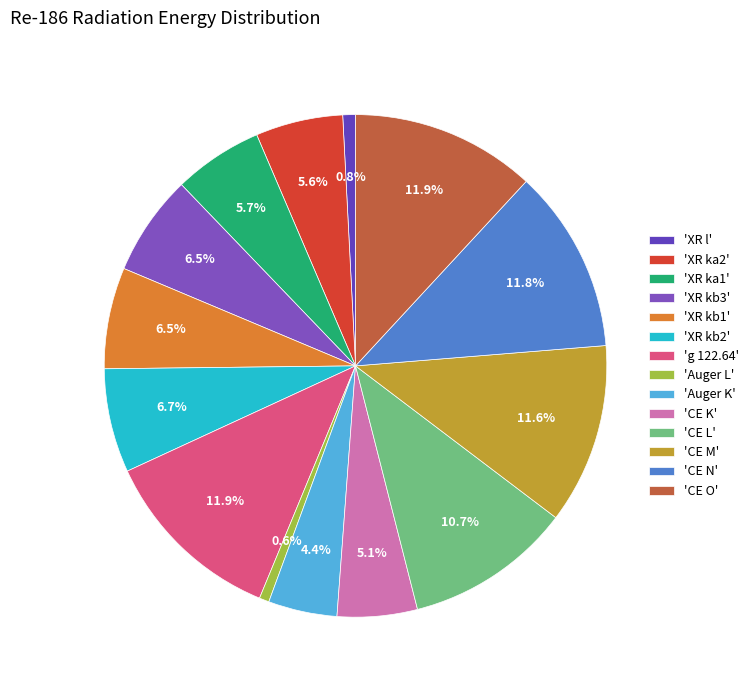

To the nearest percent, what is the difference between the largest and smallest slice percentages?

11%